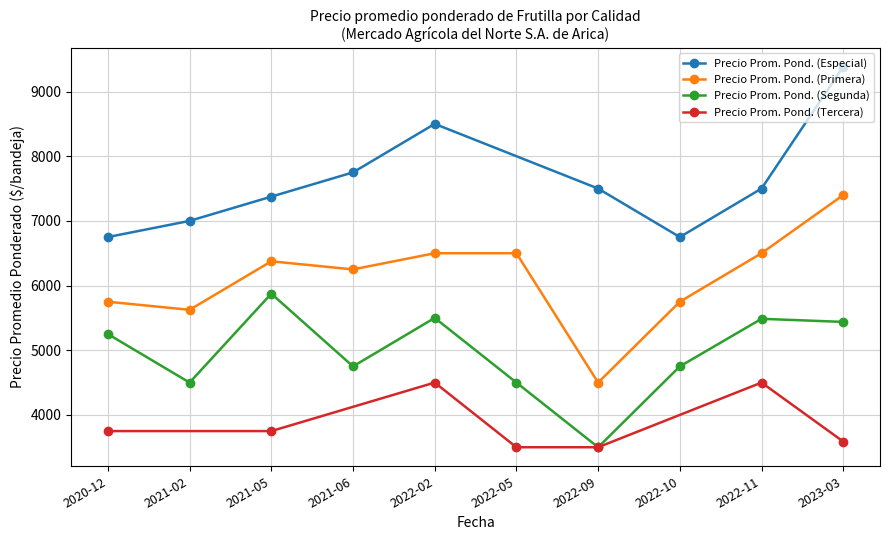

What is the sum of the Precio promedio ponderado (Tercera) values at 2021-02 and 2021-02?

7500